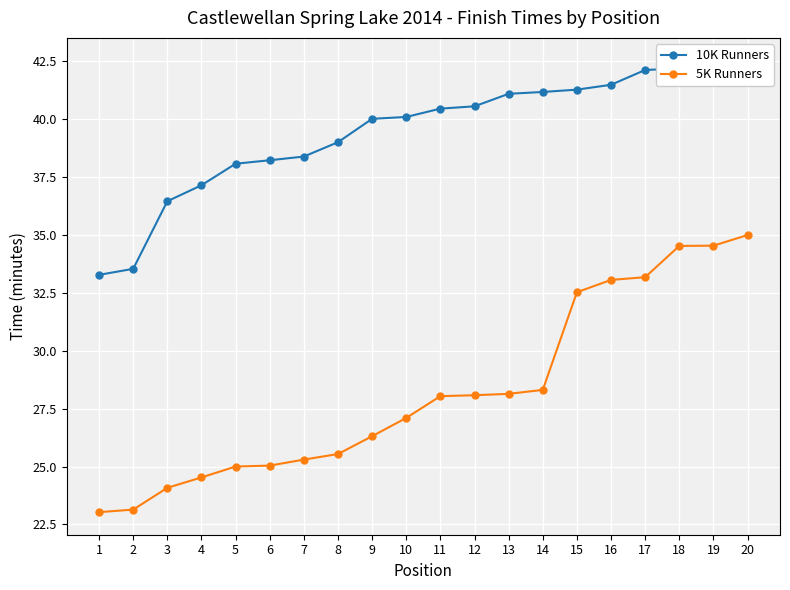

What is the lowest value of the 10K Runners series?

33.3